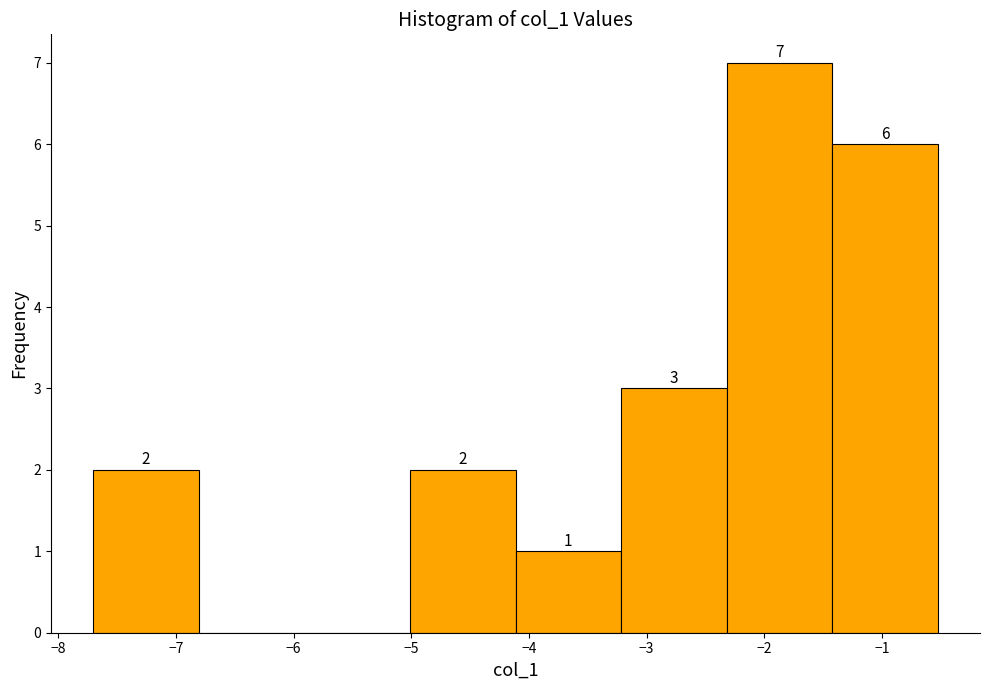

Which range on the x-axis has the tallest bar?

-2.3 to -1.4